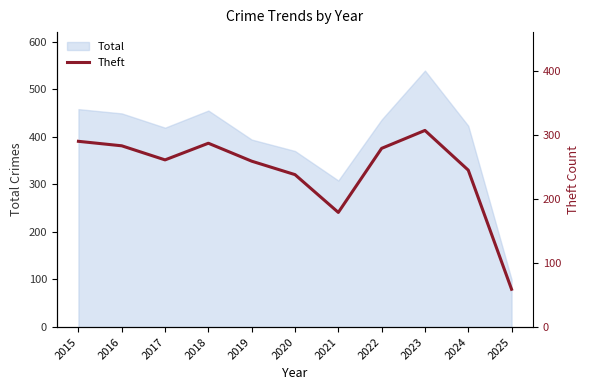

What is the sum of the values at 2024 and 2022?

524